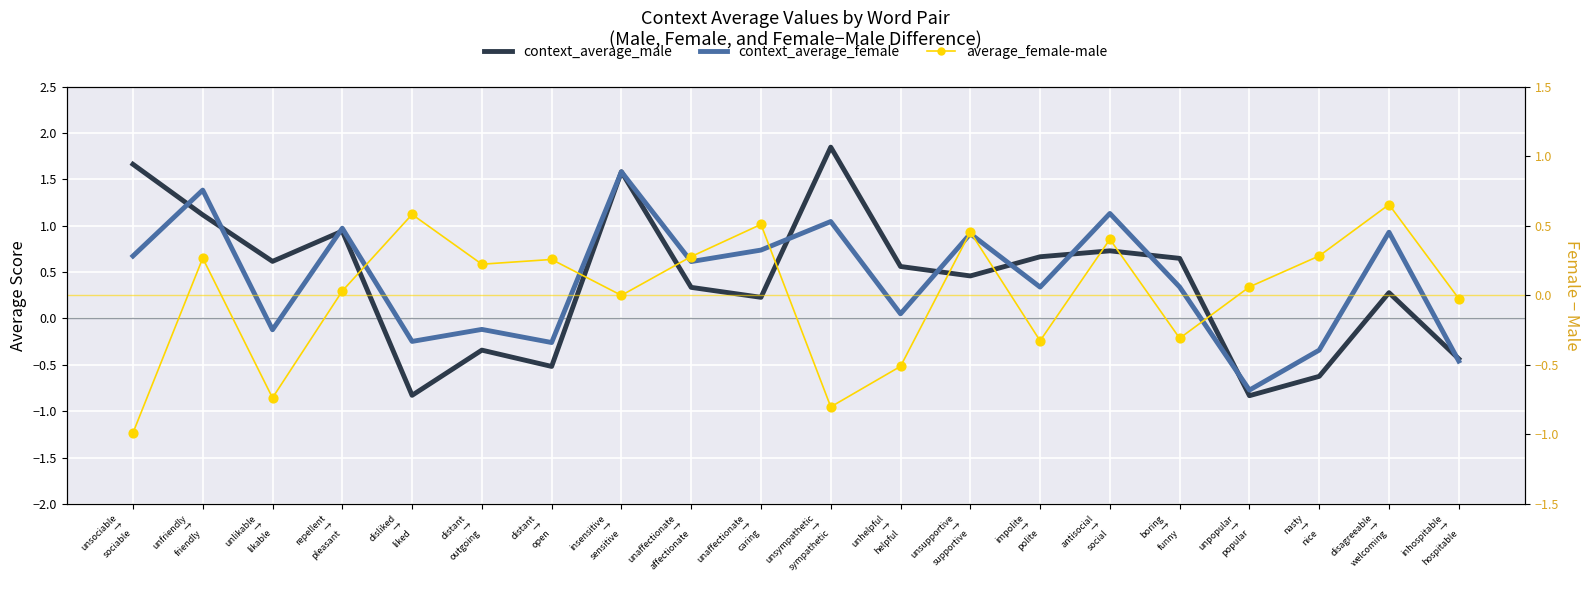

Which series reaches the minimum Y coordinate?

average_female-male